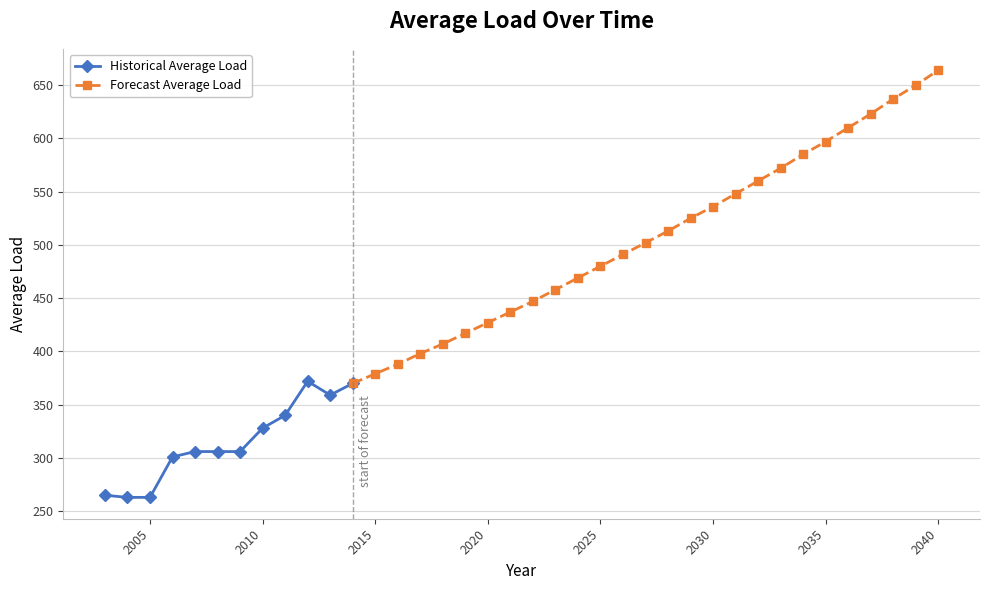

Where does the data first go above 447?

2023